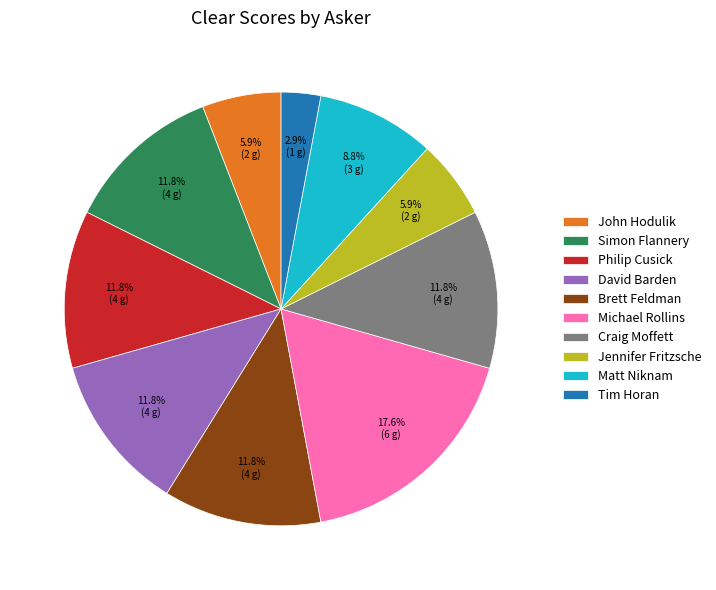

Count the number of slices in the pie.

10